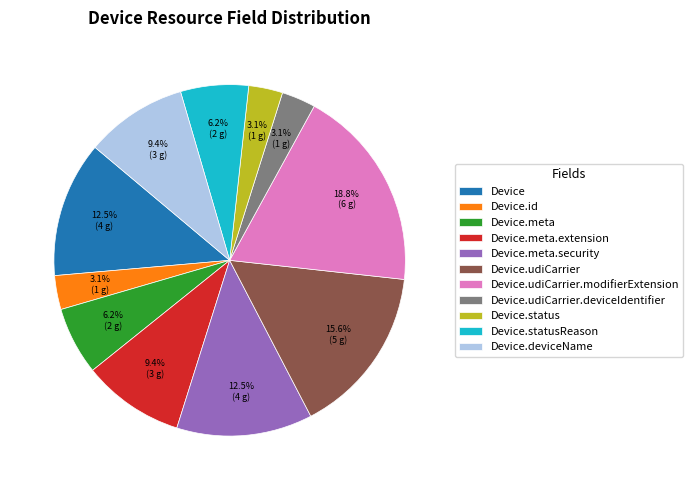

To the nearest percent, what percentage of the pie is Device.deviceName?

9%